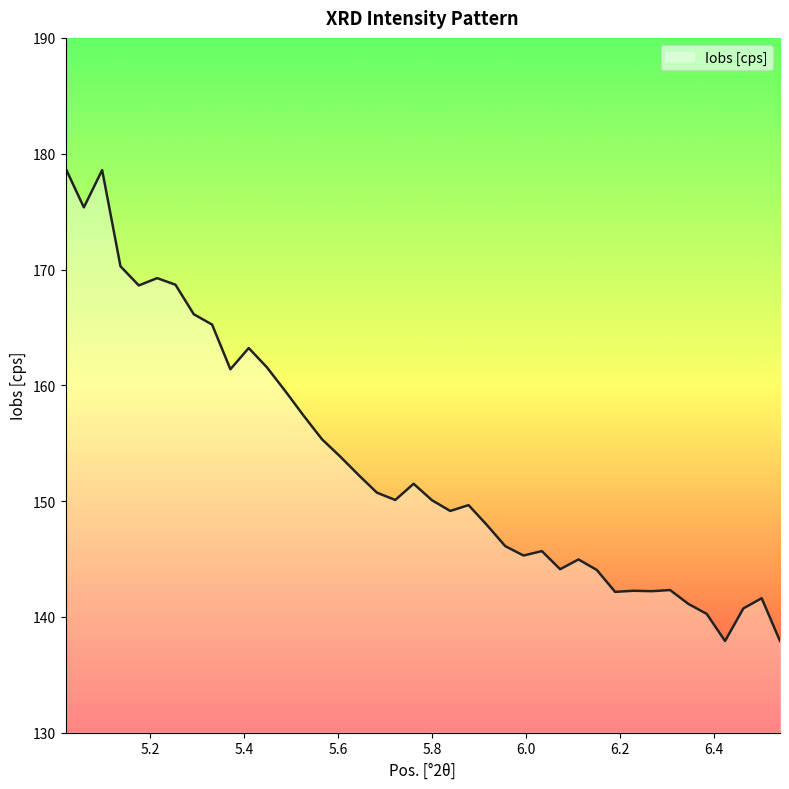

What is the greatest value displayed?

178.8